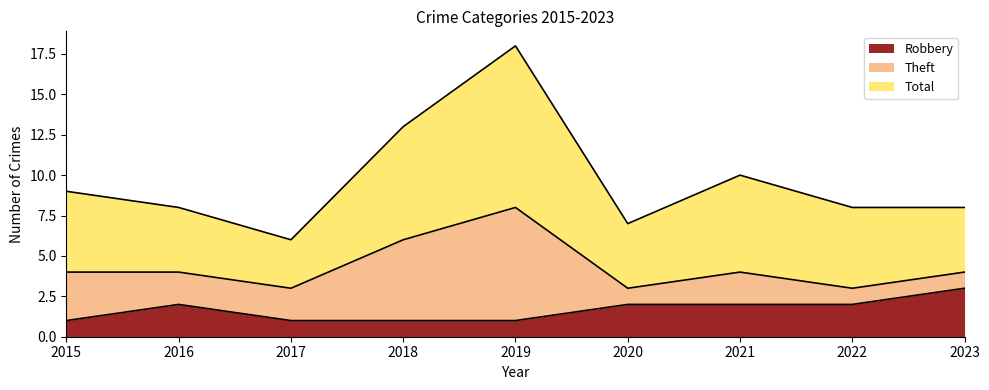

Which category has the highest value in the Robbery series?

2023